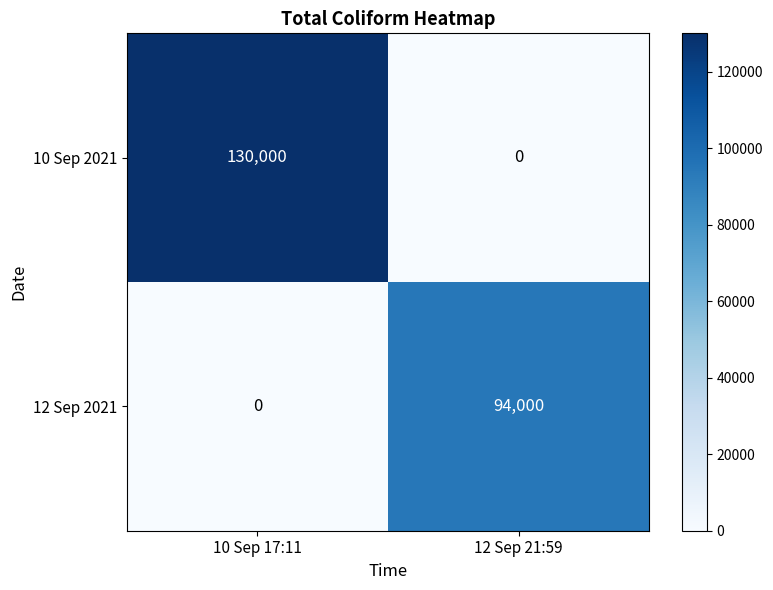

Count the number of data series in this chart.

2